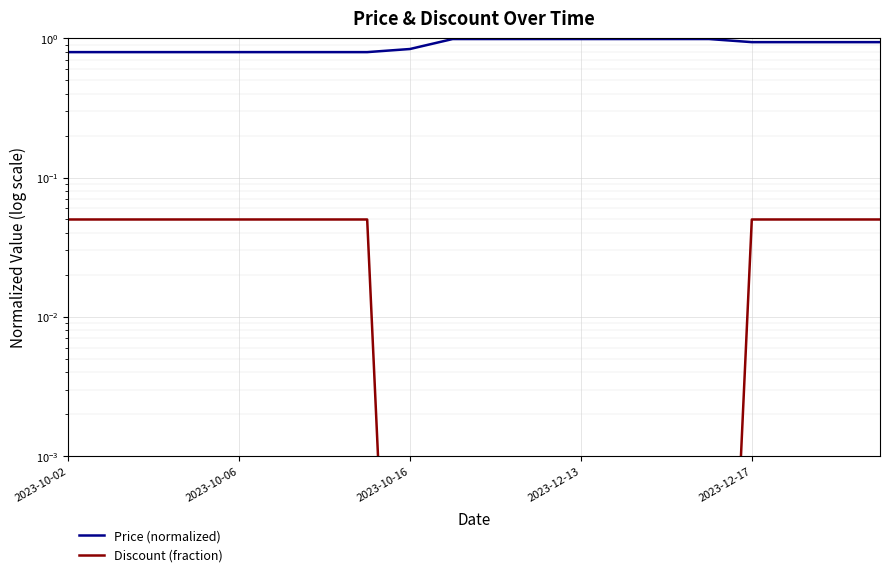

True or false: Discount (fraction) and Price (normalized) intersect in this chart.

False